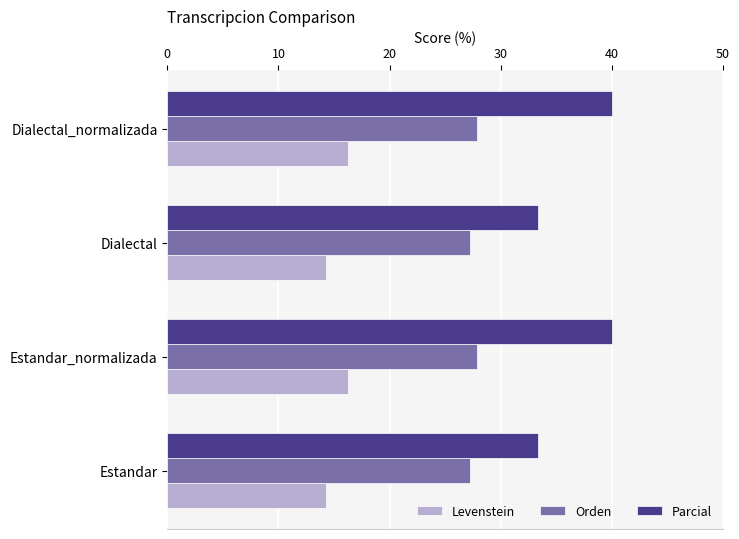

What is the maximum value shown in the chart?

40.0